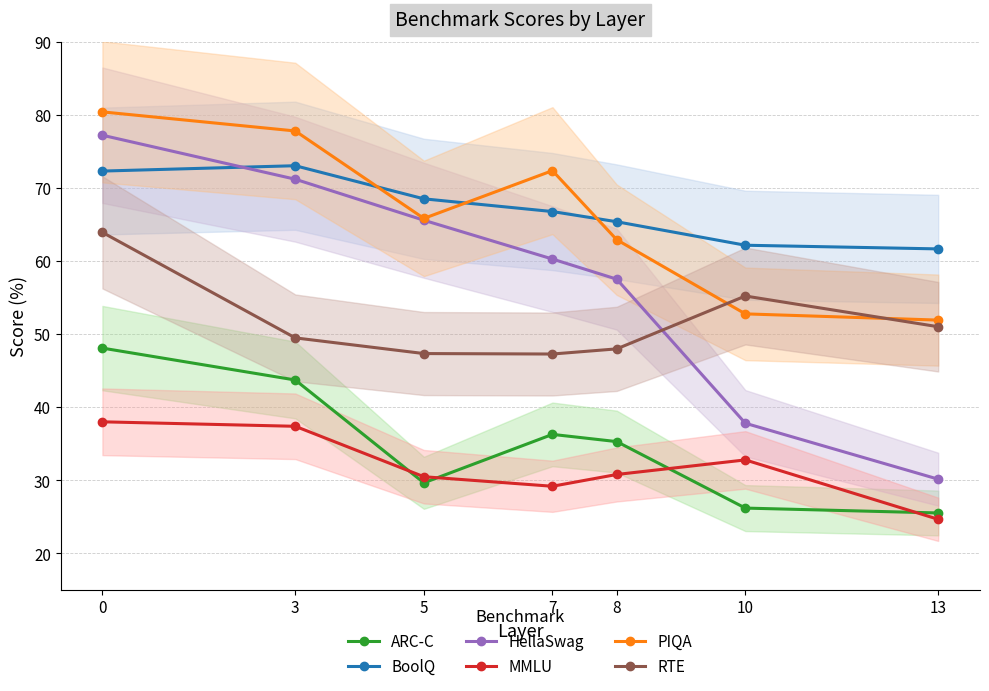

Reading right to left, list all the values displayed in this chart.

ARC-C: 25.5	26.2	35.3	36.3	29.7	43.7	48.1
BoolQ: 61.7	62.2	65.4	66.8	68.5	73.1	72.3
HellaSwag: 30.2	37.8	57.5	60.3	65.6	71.2	77.2
MMLU: 24.7	32.8	30.8	29.2	30.5	37.4	38.0
PIQA: 51.9	52.8	62.9	72.4	65.9	77.8	80.4
RTE: 51.0	55.2	48.0	47.3	47.4	49.5	63.9